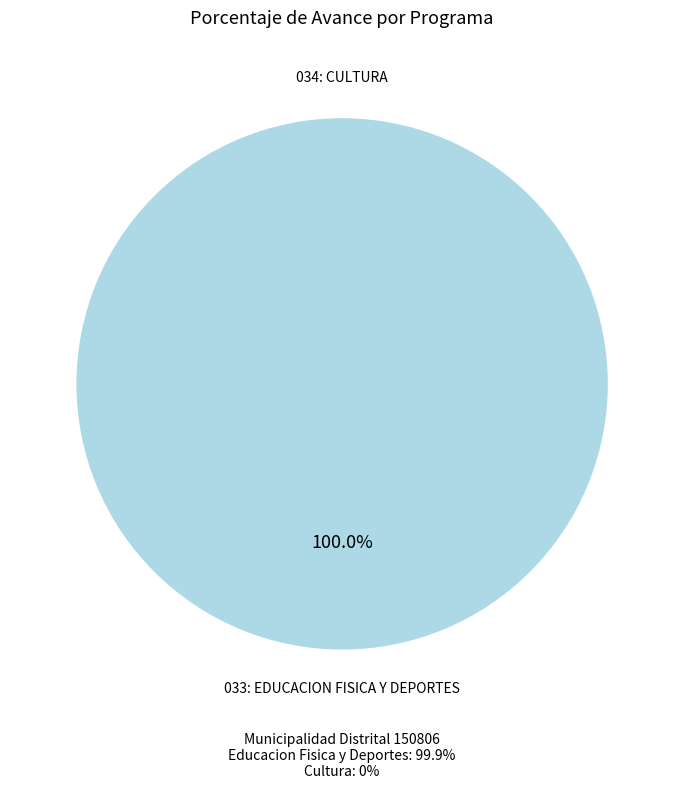

What is the majority slice?

033: EDUCACION FISICA Y DEPORTES